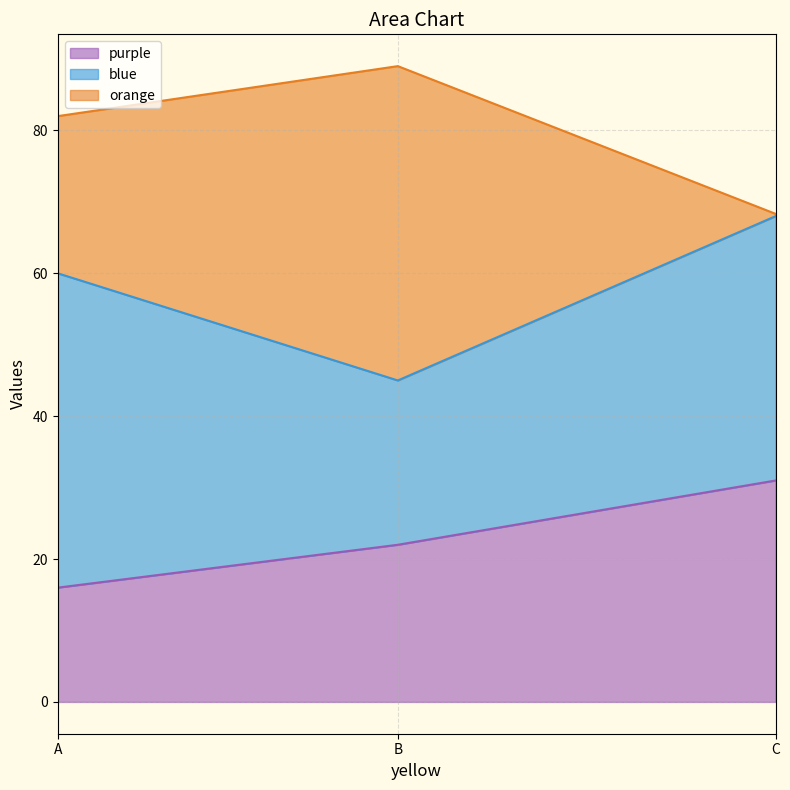

What is the sum of all purple values?

69.0